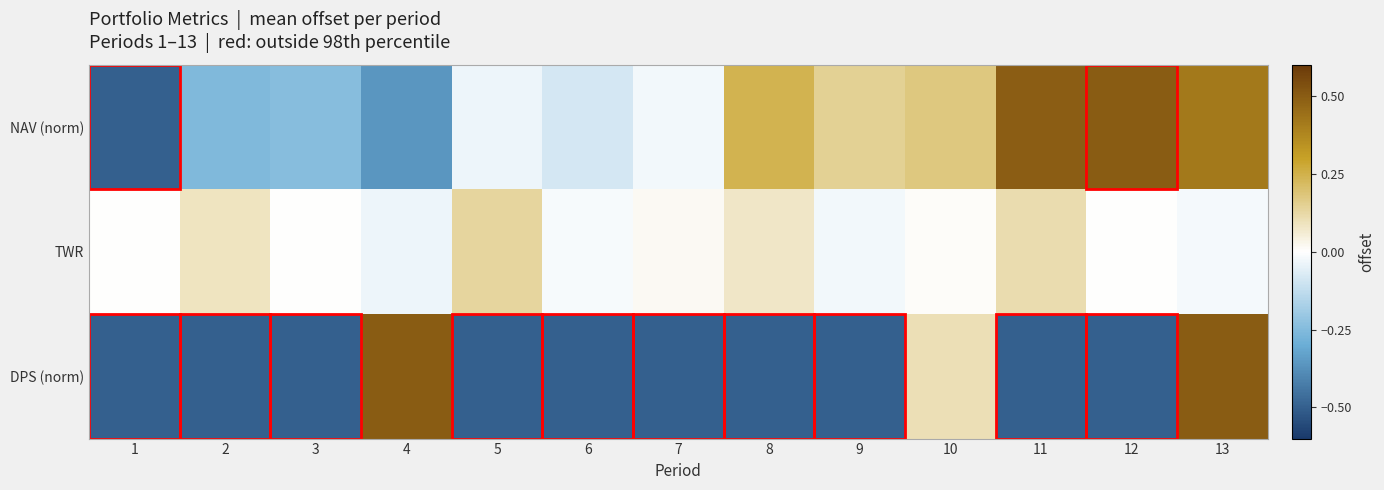

Count the number of data series in this chart.

3